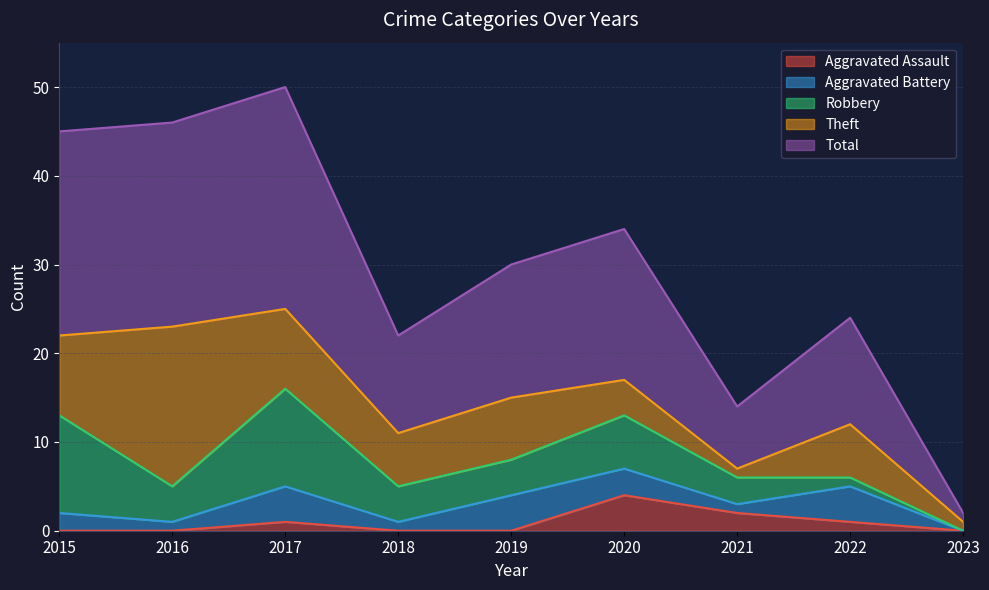

Is it true that Aggravated Assault equals 0 at 2016?

True